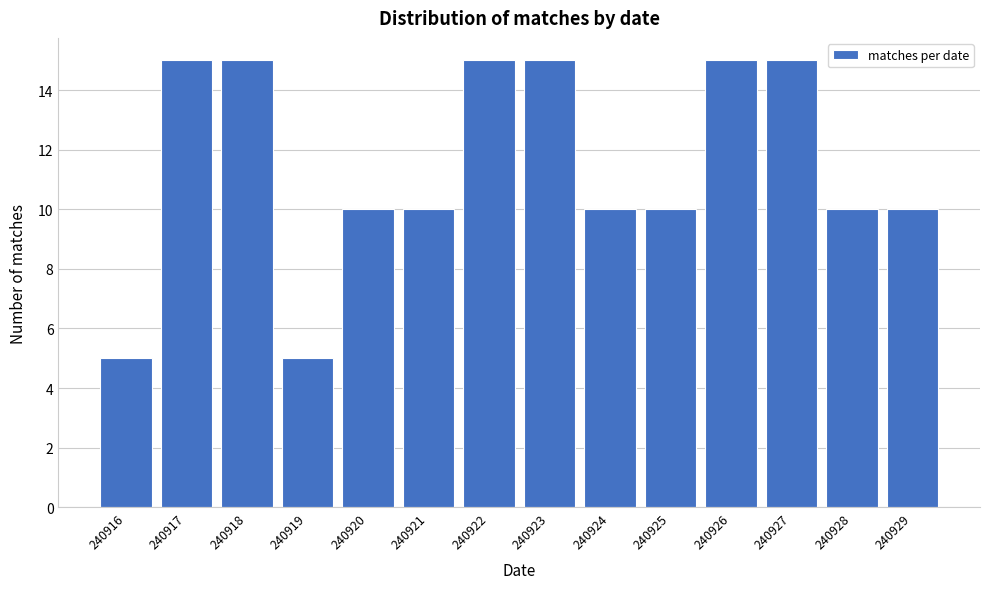

Reading left to right, transcribe all the data shown in this chart.

5	15	15	5	10	10	15	15	10	10	15	15	10	10